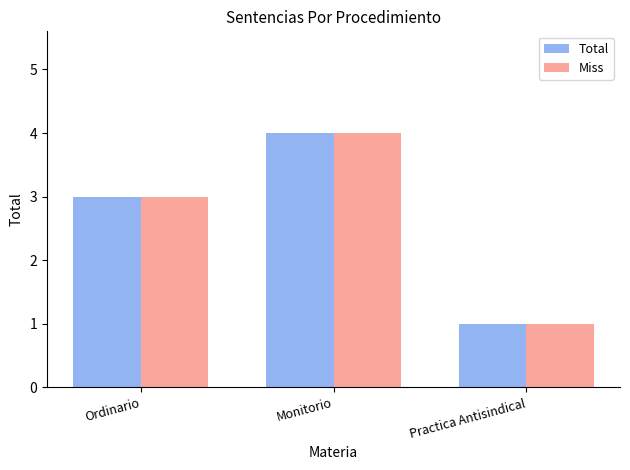

What value does the Miss series have at Ordinario?

3